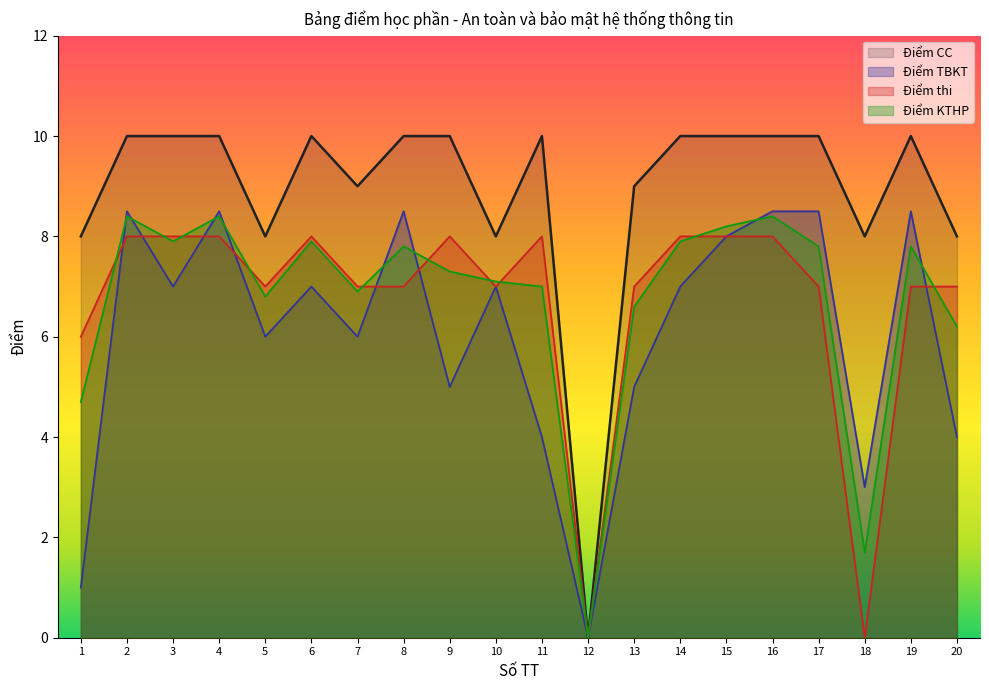

At 11, list the series in order from largest to smallest.

Điểm CC, Điểm thi, Điểm KTHP, Điểm TBKT